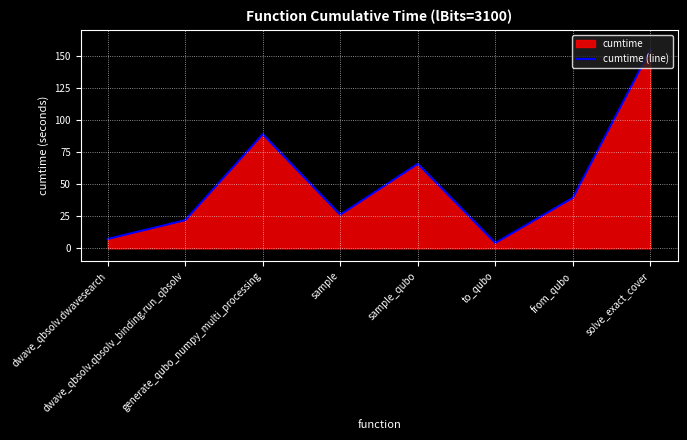

Reading left to right, extract all data points from this chart.

dwave_qbsolv.dwavesearch=7.3	dwave_qbsolv.qbsolv_binding.run_qbsolv=22.0	generate_qubo_numpy_multi_processing=89.1	sample=26.3	sample_qubo=66.0	to_qubo=4.2	from_qubo=39.5	solve_exact_cover=155.2